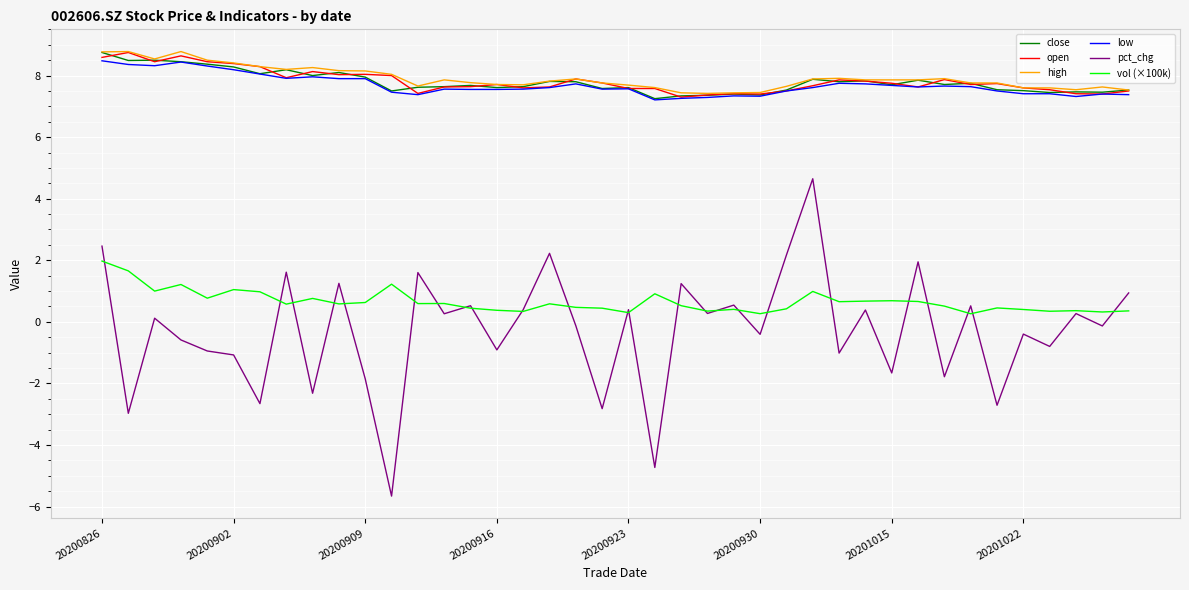

True or false: low and vol (×100k) cross at least once.

False